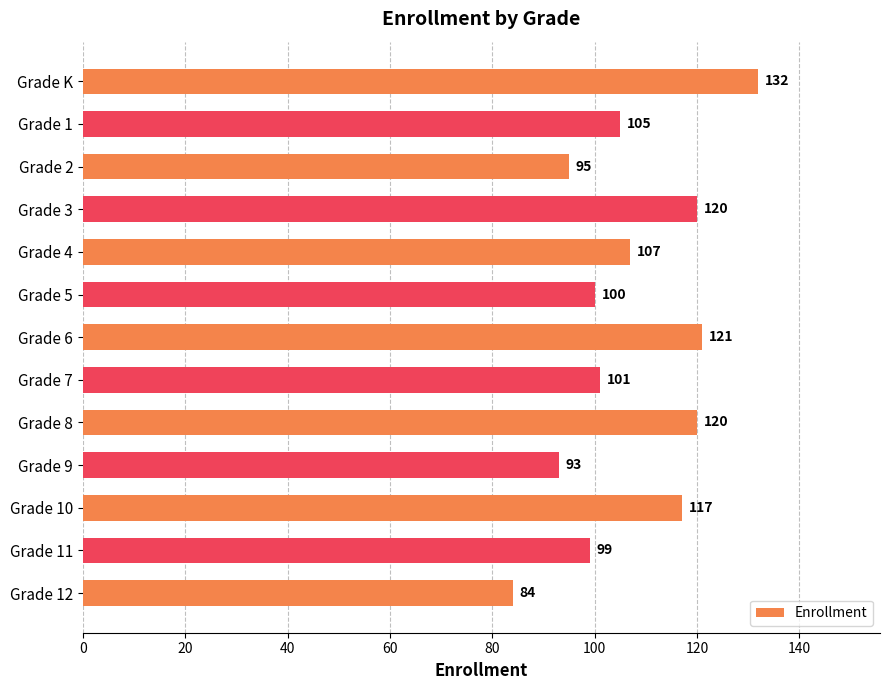

What is the ratio of the value at Grade 7 to the value at Grade 12?

1.2